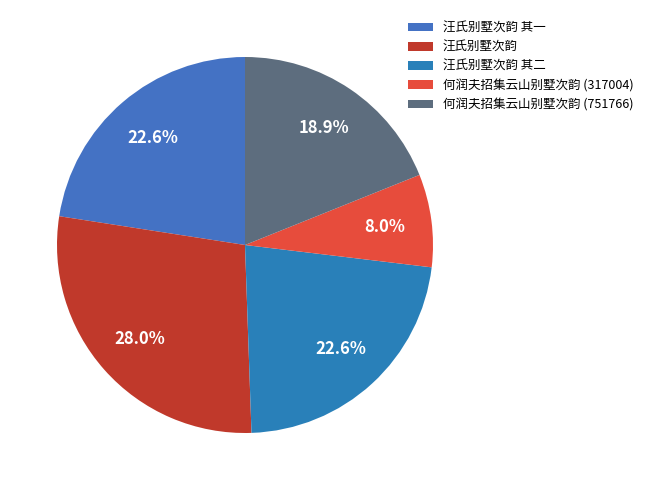

What is the smallest slice in the pie chart?

何润夫招集云山别墅次韵 (317004)